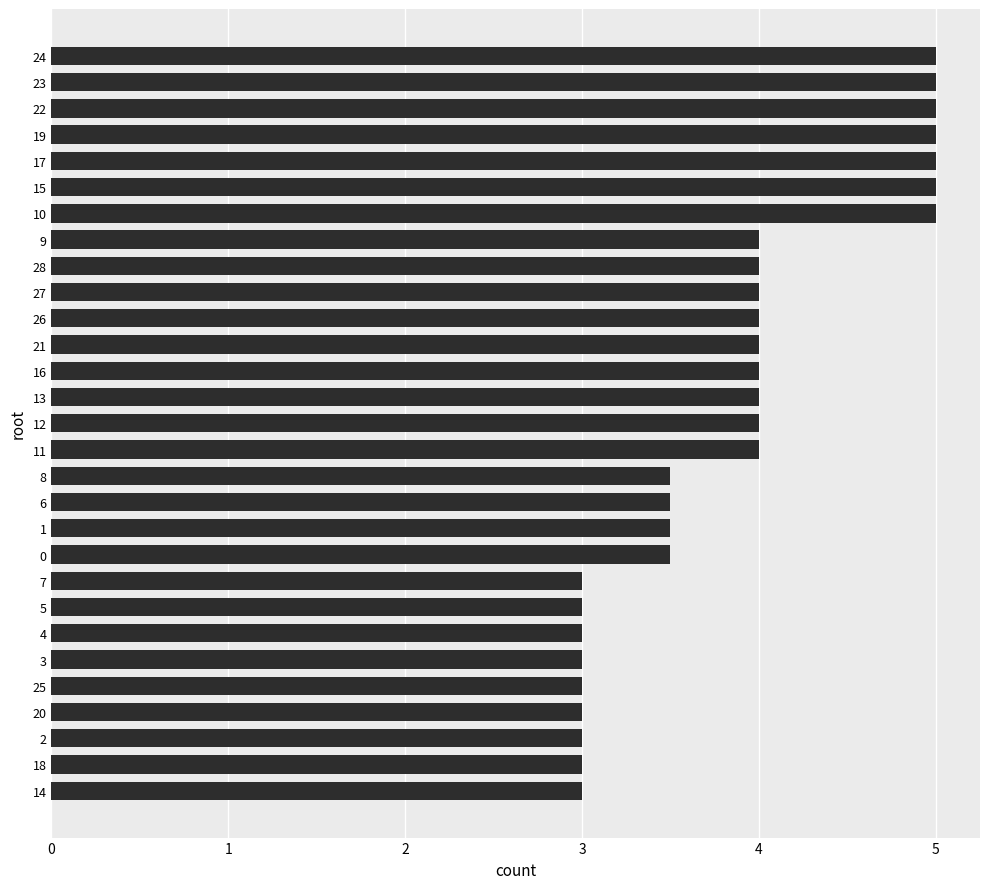

How many series are shown in this chart?

1